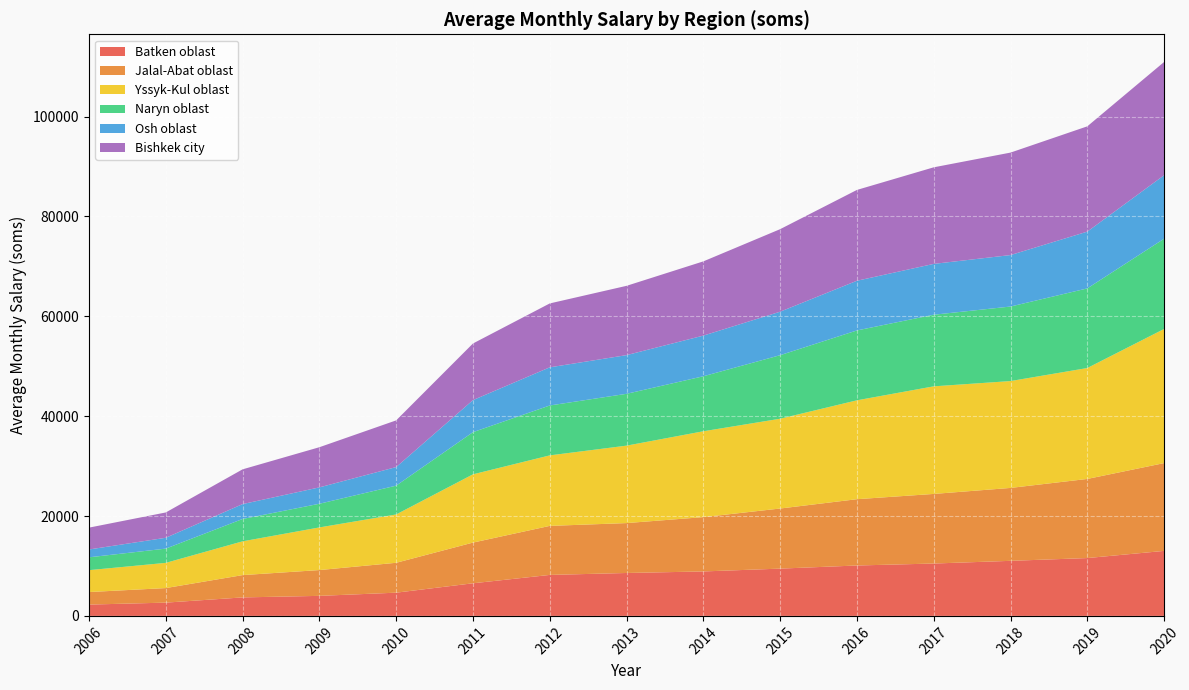

Reading right to left, extract all data points from this chart.

Batken oblast: 13017	11583	11026	10486	10093	9468	8903	8593	8206	6531	4651	4012	3703	2658	2266
Jalal-Abat oblast: 17580	15843	14600	13939	13277	12035	10877	9993	9818	8149	5986	5166	4467	2914	2511
Yssyk-Kul oblast: 26860	22208	21397	21543	19800	17979	17192	15507	14119	13667	9676	8538	6762	5048	4383
Naryn oblast: 18071	15945	14925	14340	13991	12724	11013	10378	9991	8445	5770	4741	4476	2853	2571
Osh oblast: 12712	11368	10307	10180	9950	8708	8141	7747	7639	6419	3719	3279	2981	2170	1569
Bishkek city: 22677	21082	20517	19336	18185	16526	14865	13875	12796	11336	9351	8041	6958	5072	4376